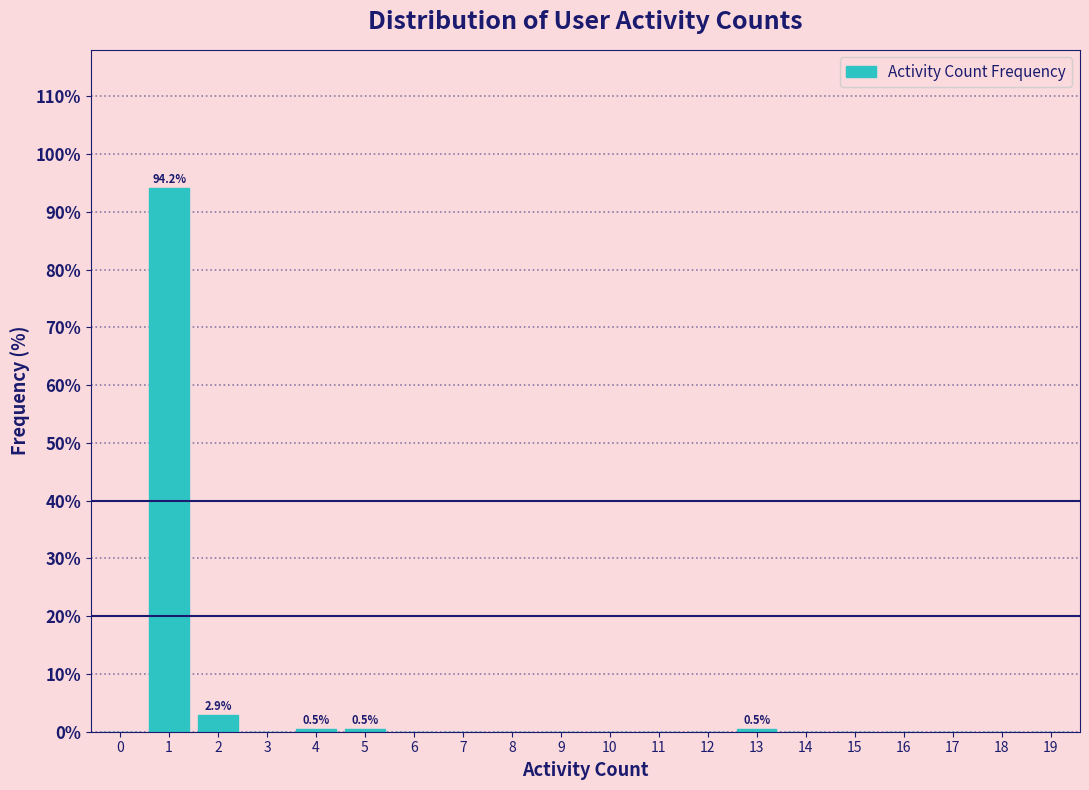

Reading right to left, what are all the values shown in this chart?

19=0.0	18=0.0	17=0.0	16=0.0	15=0.0	14=0.0	13=0.5	12=0.0	11=0.0	10=0.0	9=0.0	8=0.0	7=0.0	6=0.0	5=0.5	4=0.5	3=0.0	2=2.9	1=94.2	0=0.0